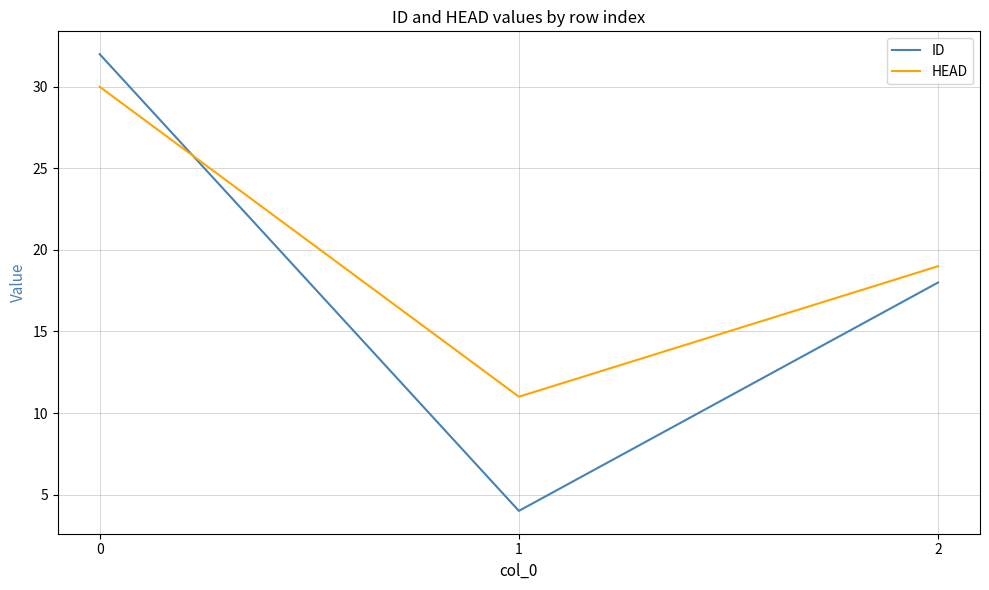

What is the difference between the maximum and second lowest values in the ID series?

14